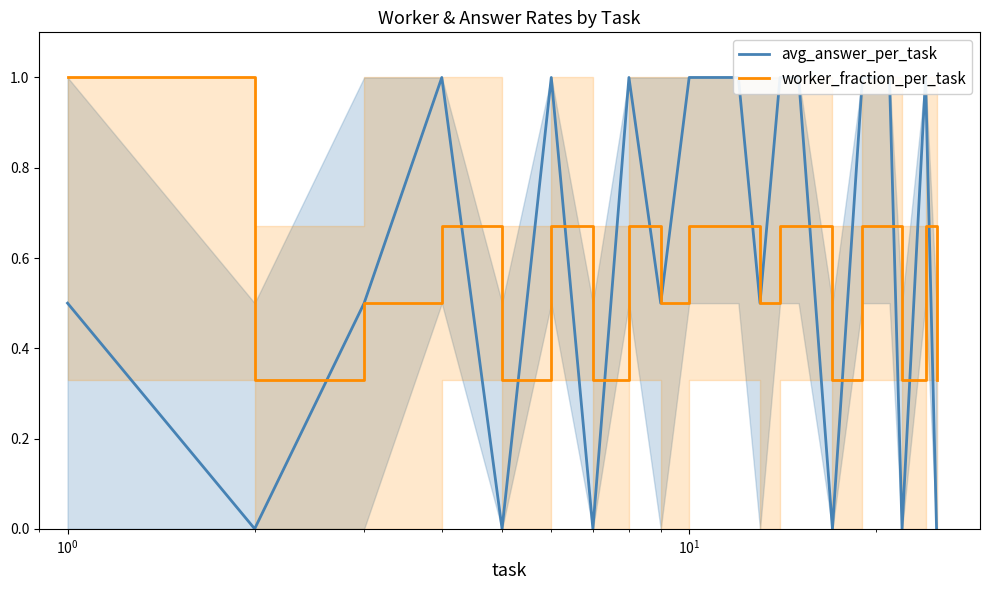

What are all the series names shown in the legend?

avg_answer_per_task, worker_fraction_per_task